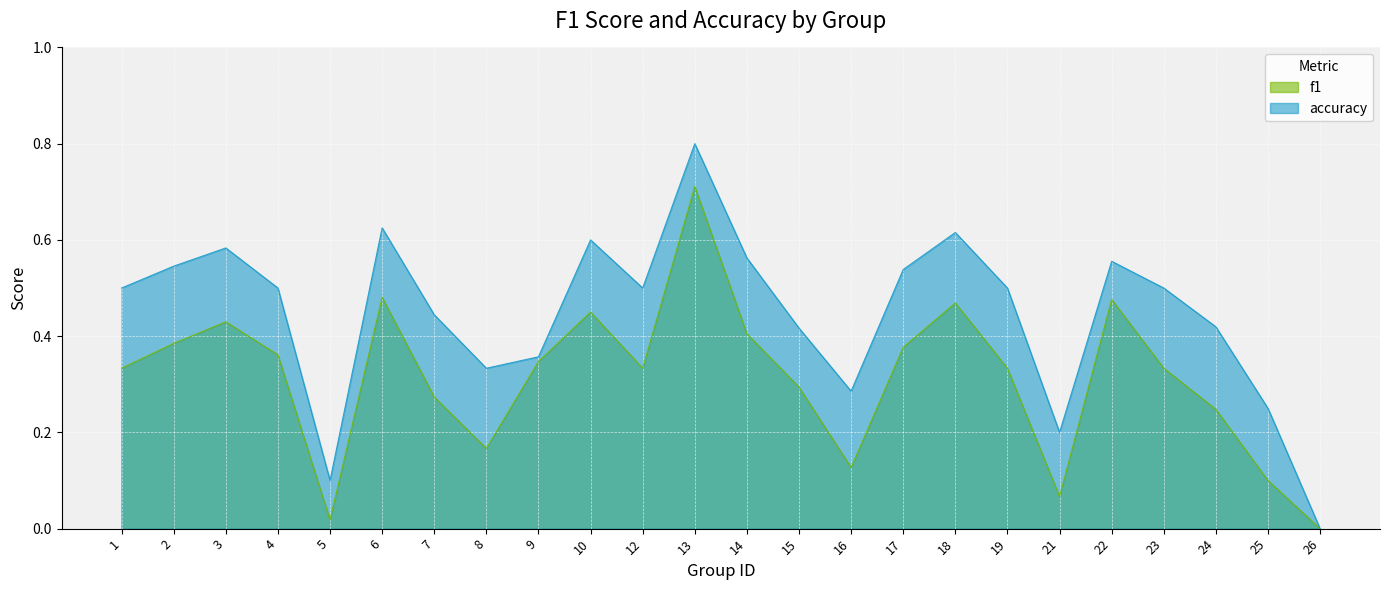

What value does the accuracy series have at 15?

0.4